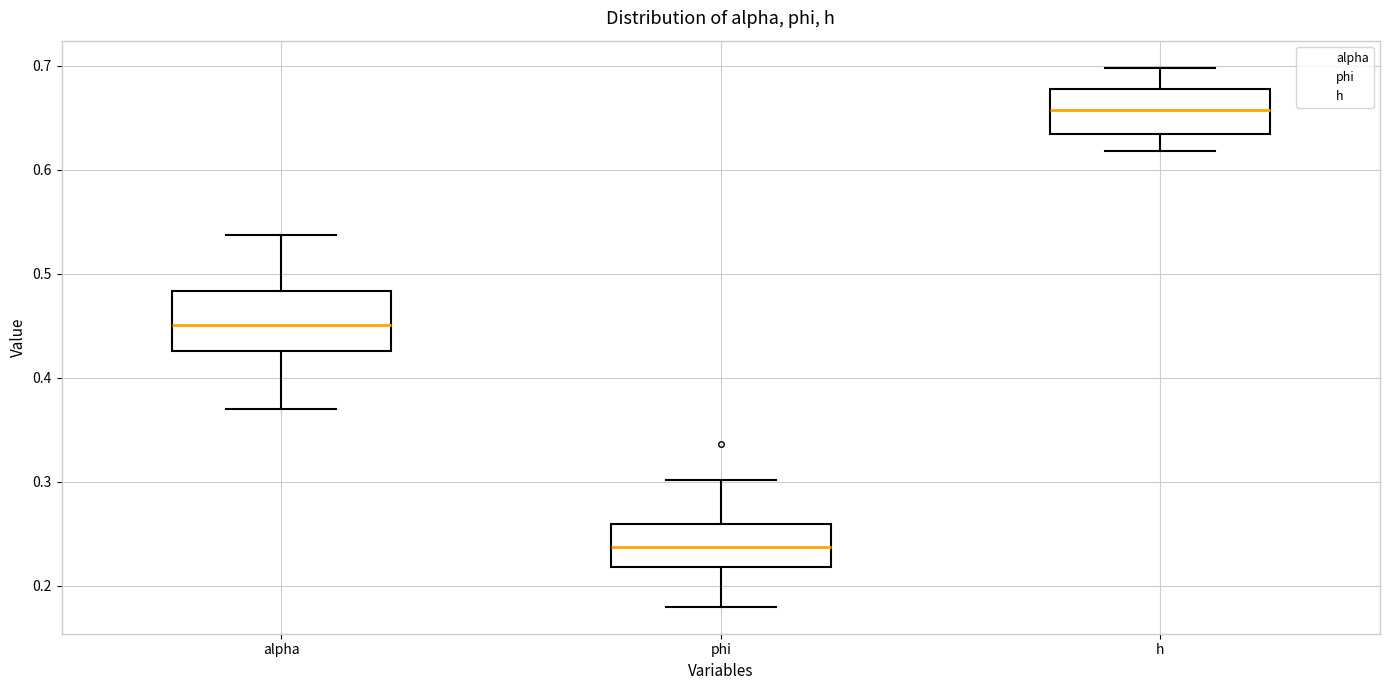

Which box has the lowest median line?

phi